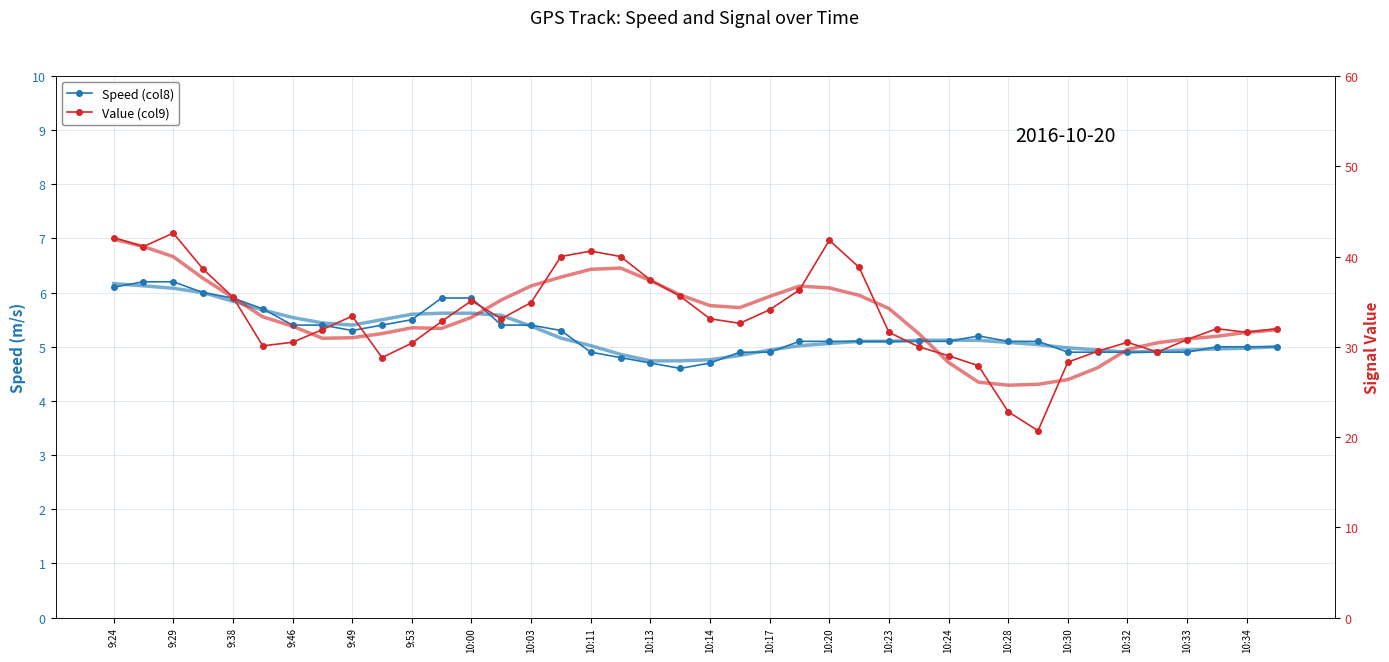

What are all the series names shown in the legend?

Speed (col8), Value (col9)